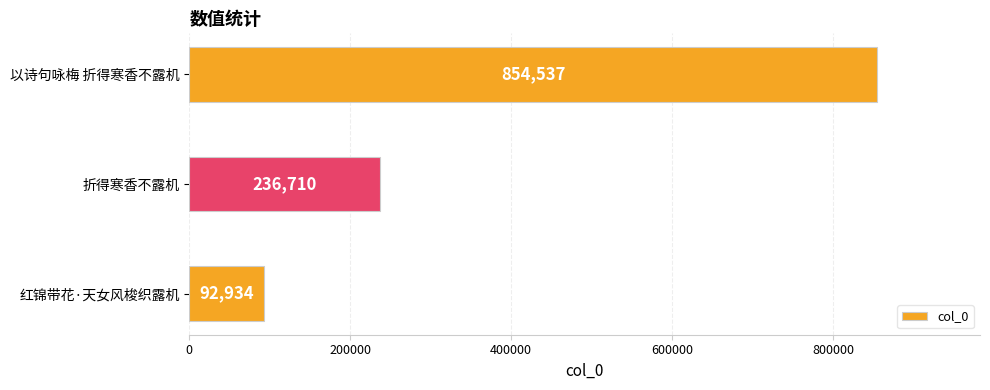

Are the bars horizontal?

Yes